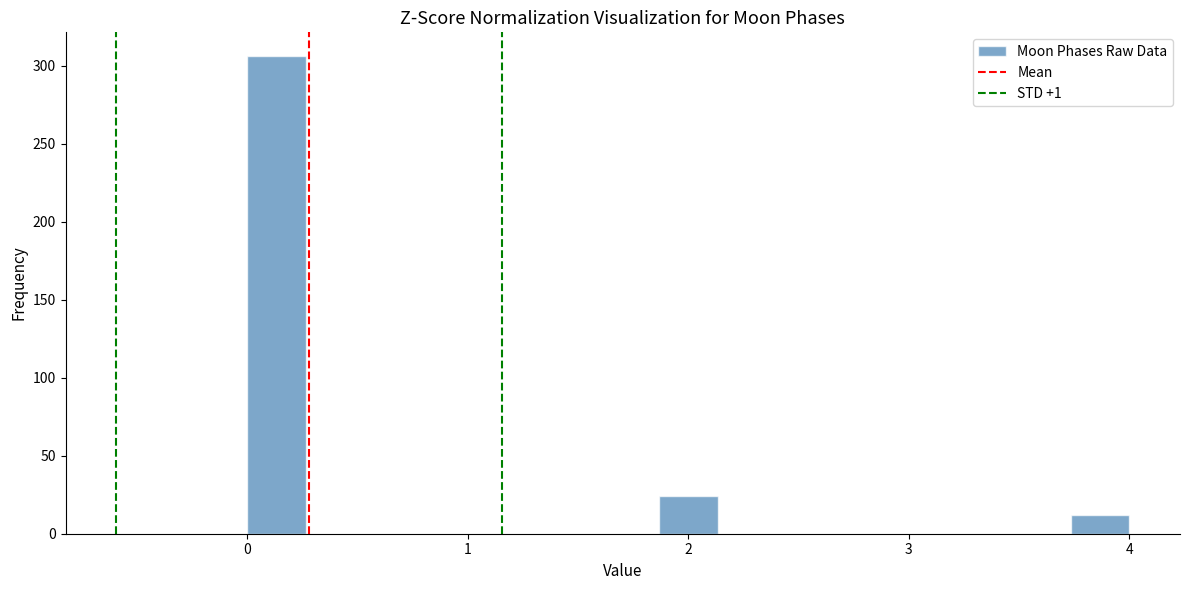

Read against the x-axis, roughly where is the centre of the tallest bar?

0.1